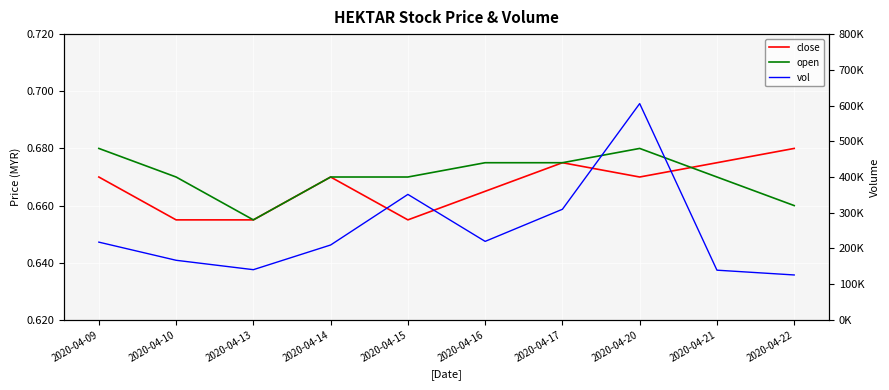

How many values in the vol series are below 217700?

5